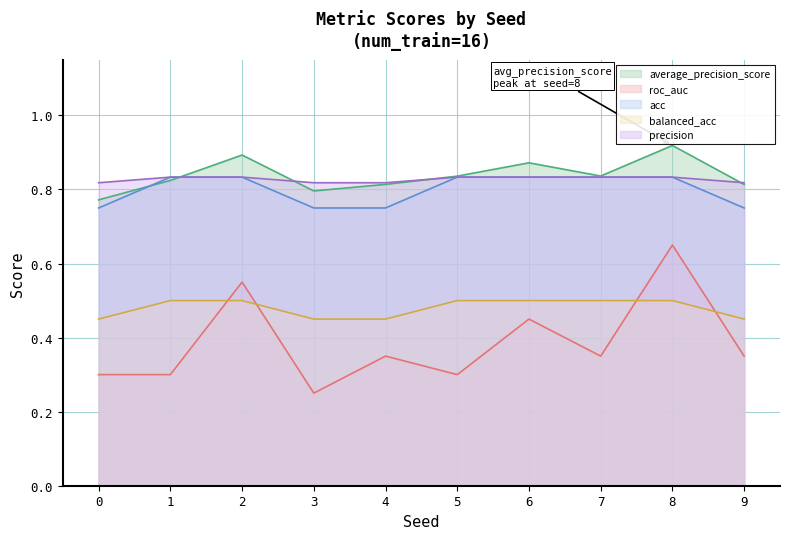

What is the spread (max minus min) of values at 6?

0.4